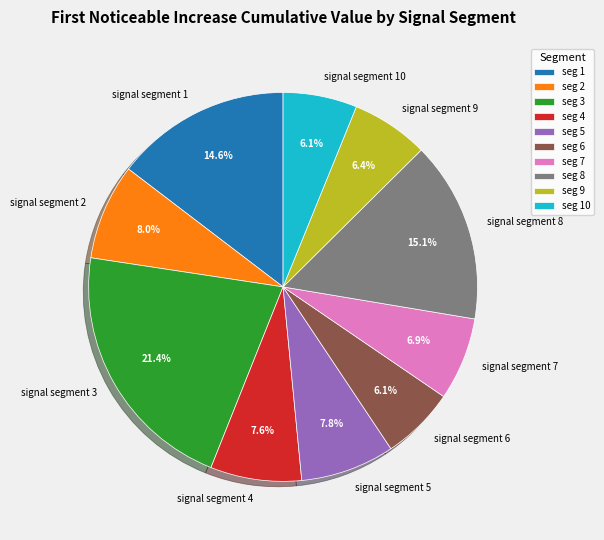

What percentage is the signal segment 9 slice, to the nearest percent?

6%